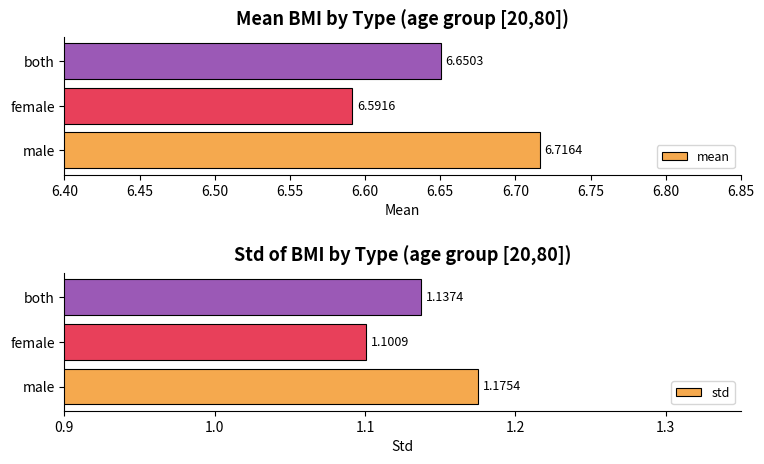

Rank the categories by mean value from highest to lowest.

male, both, female